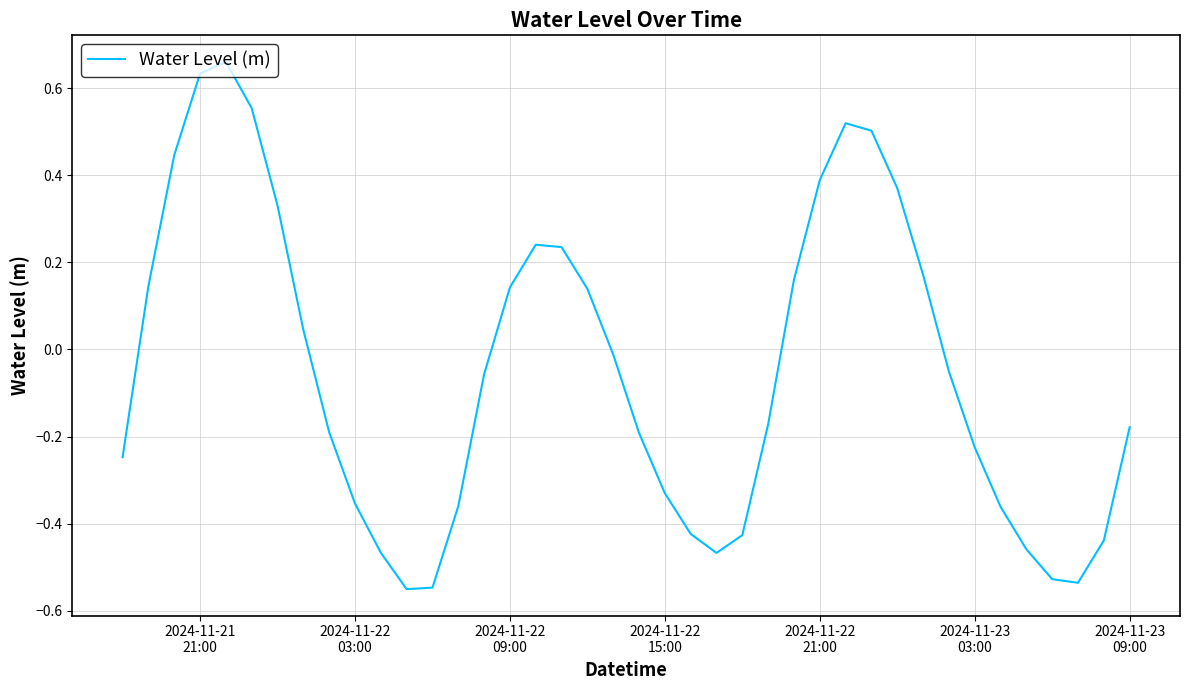

How many lines are shown in the chart?

1